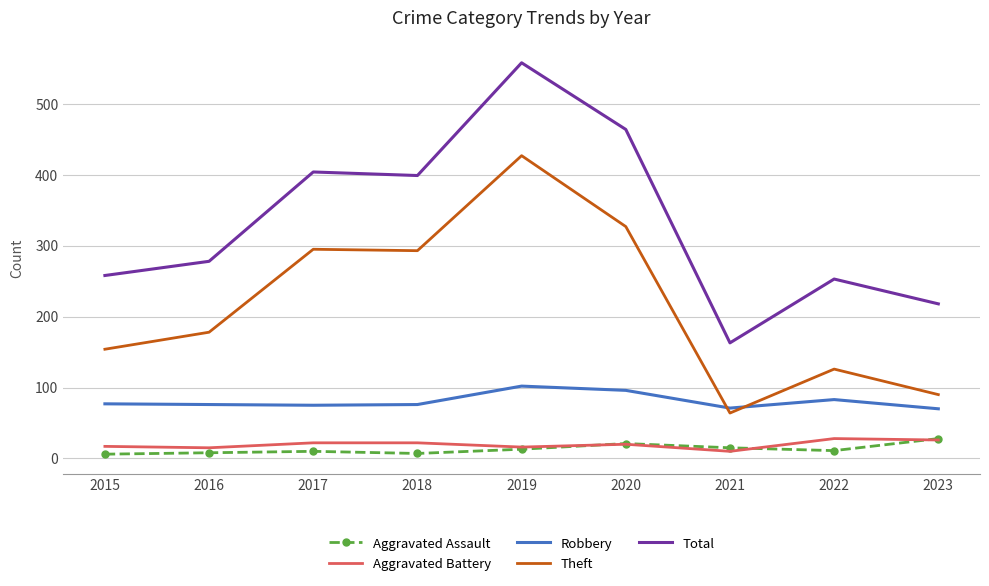

Rank the categories by Total value from lowest to highest.

2021, 2023, 2022, 2015, 2016, 2018, 2017, 2020, 2019